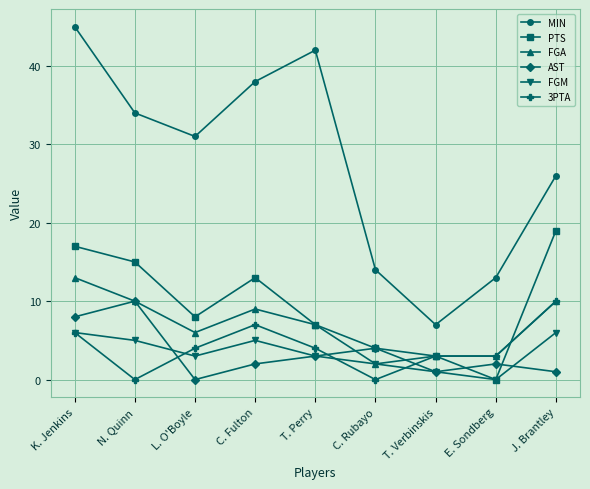

True or false: AST and MIN cross at least once.

False